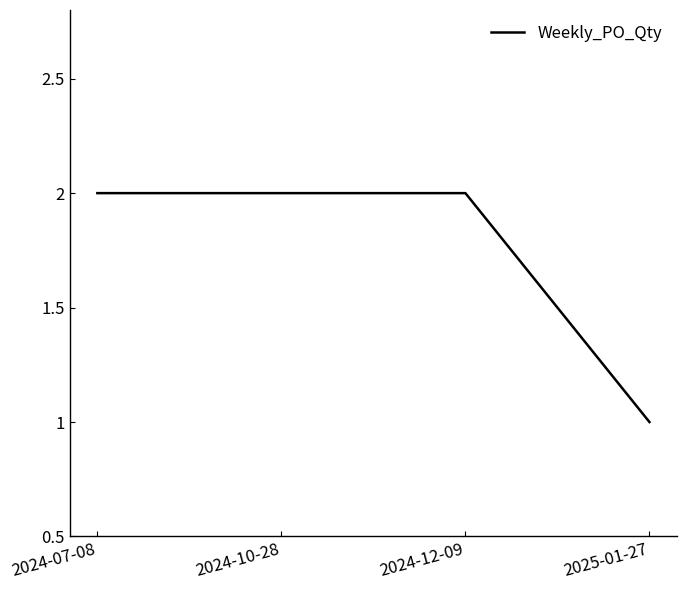

True or false: the data shows 2 at 2024-10-28.

True